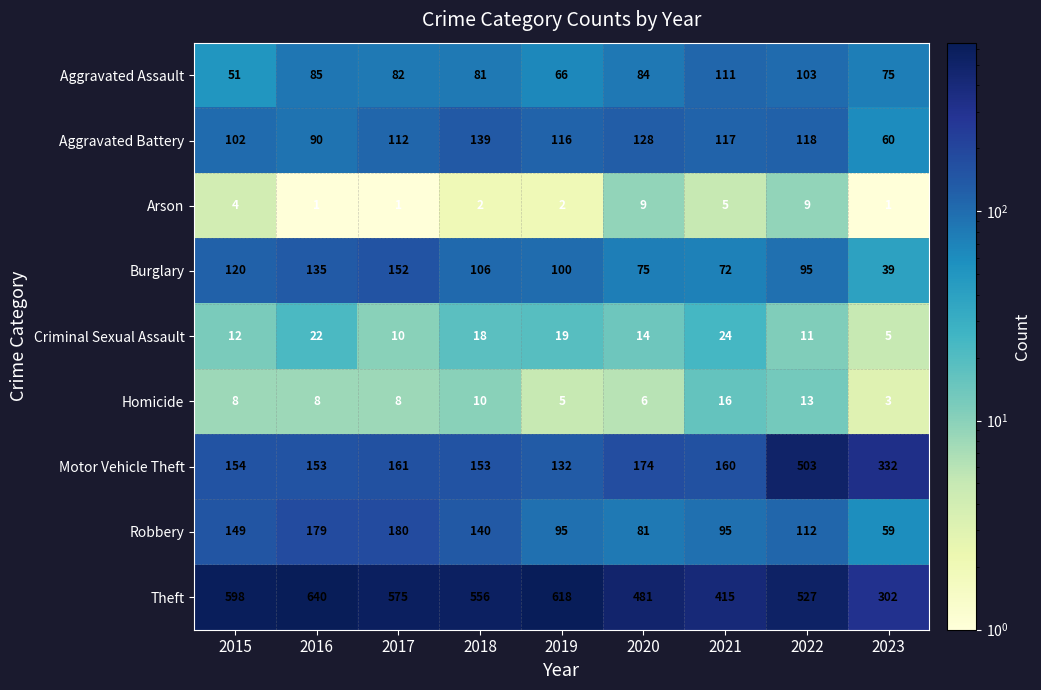

What is the total value across all series at 2021?

1015